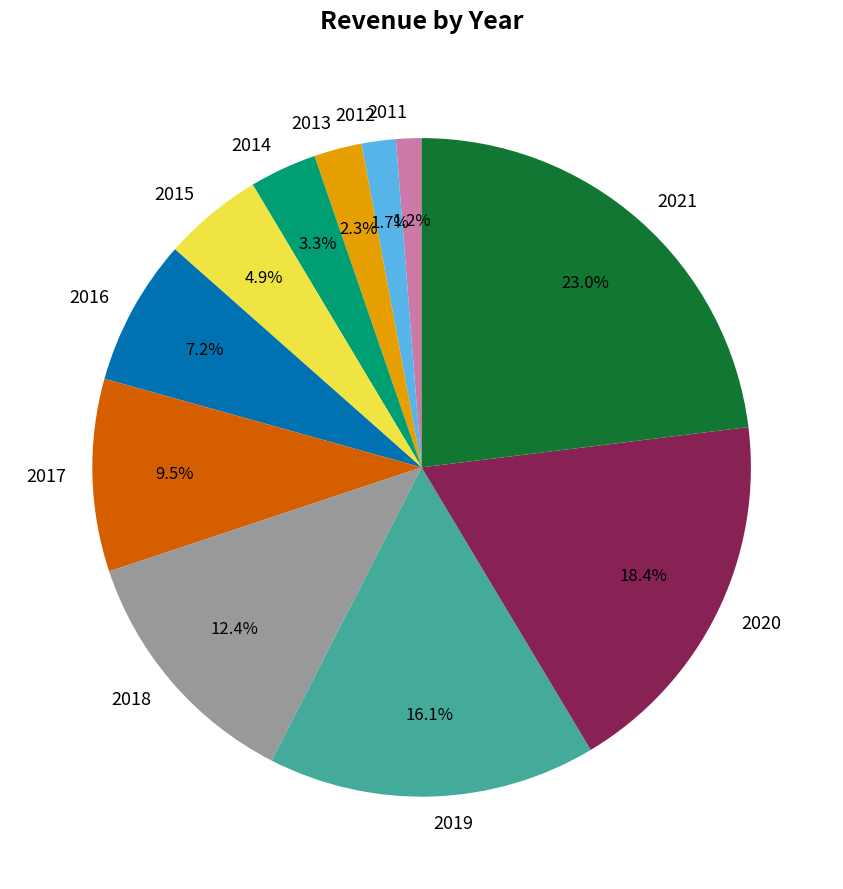

To the nearest percent, what portion does 2019 represent?

16%